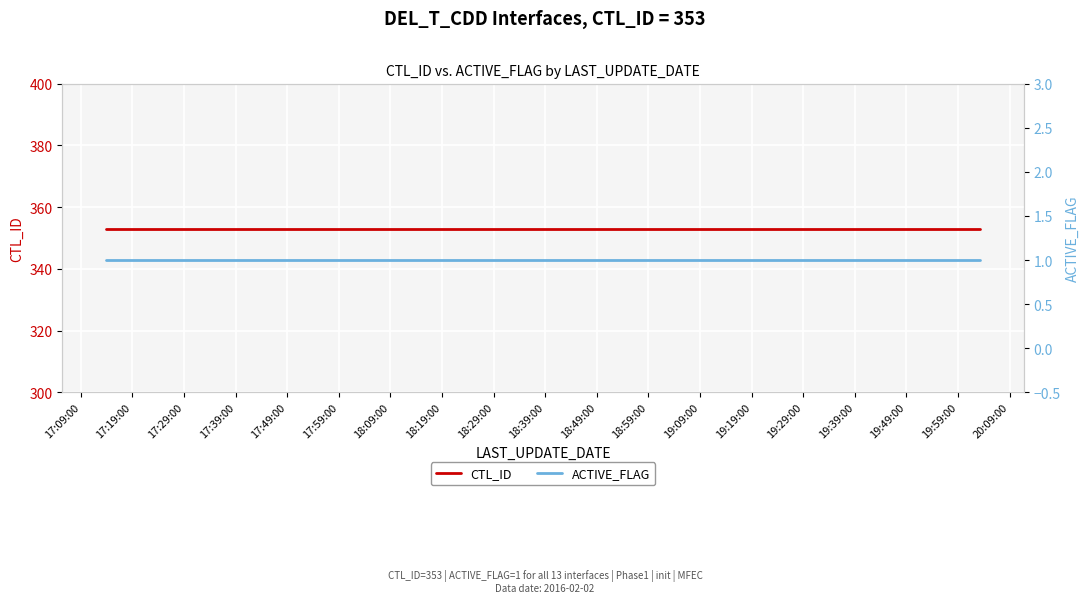

What are all the series names shown in the legend?

CTL_ID, ACTIVE_FLAG